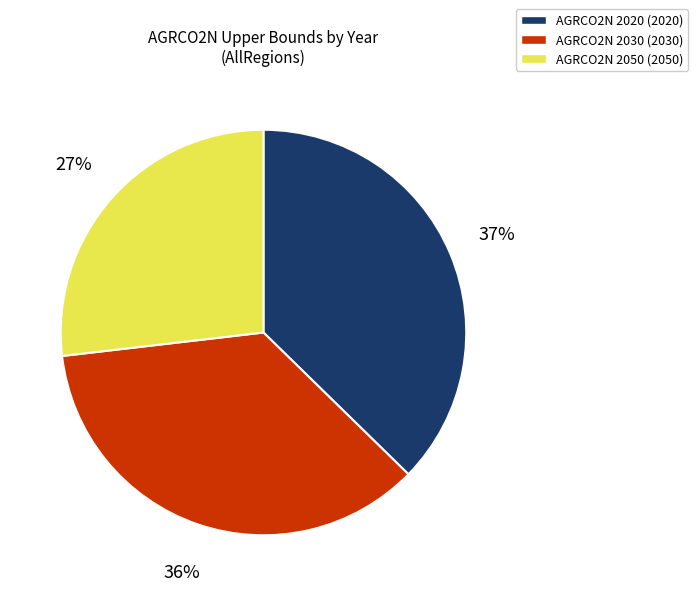

How many segments does this pie chart have?

3